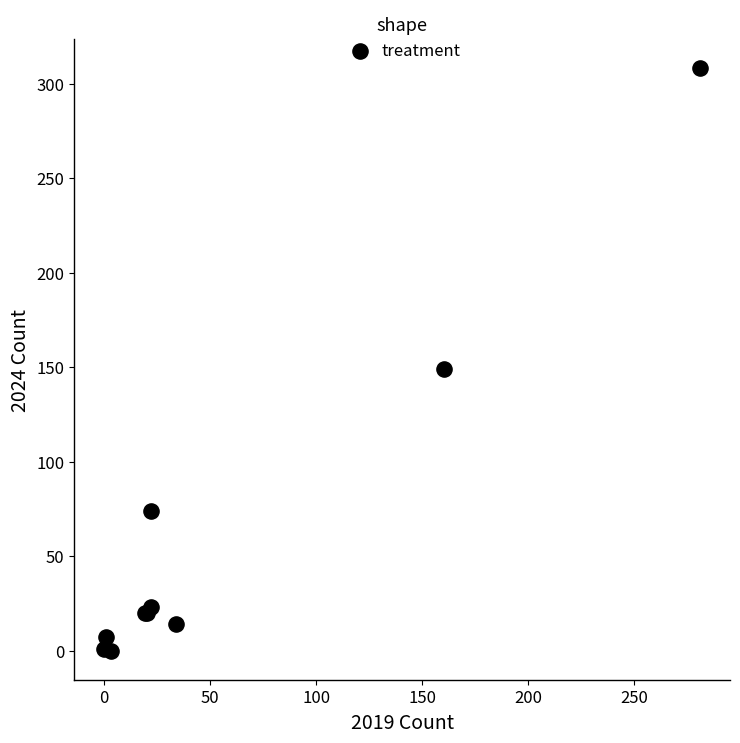

What Y value in the scatter plot is closest to 154?

149